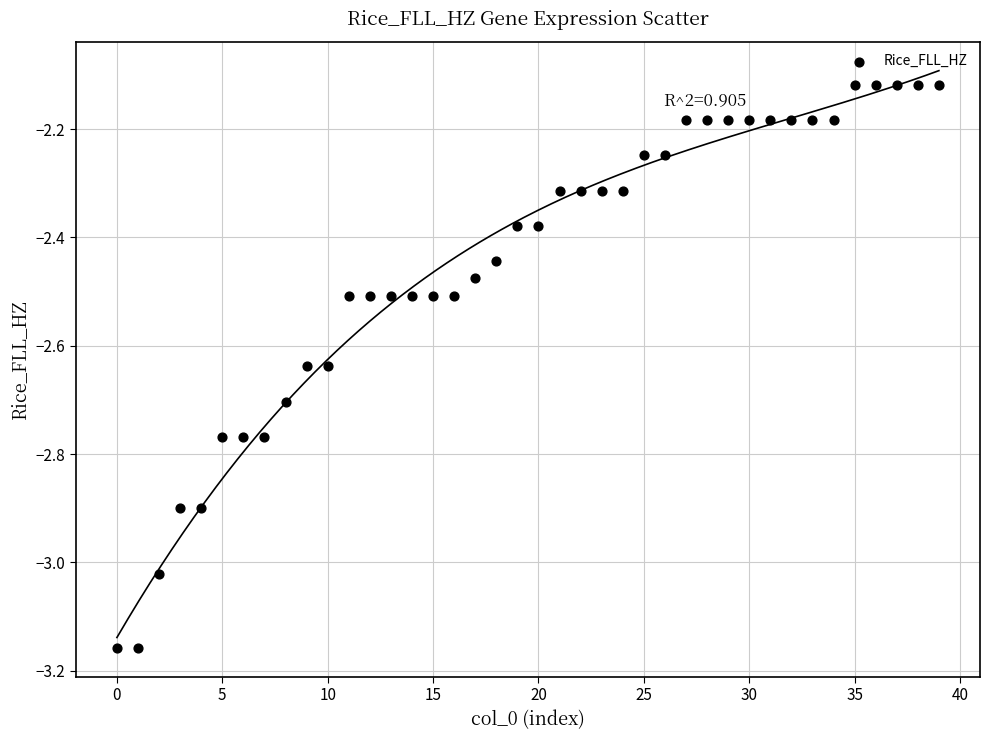

What is the range of Y values (max minus min)?

1.0